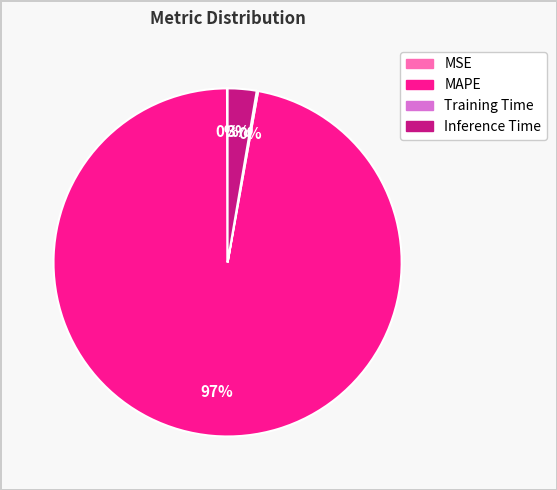

Which category has the biggest portion of the pie?

MAPE